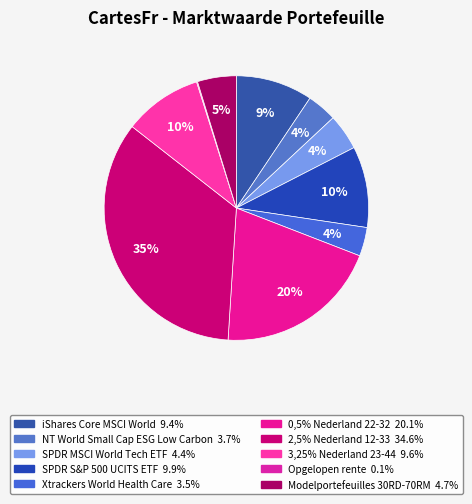

What is the largest slice in the pie chart?

2,5% Nederland 12-33